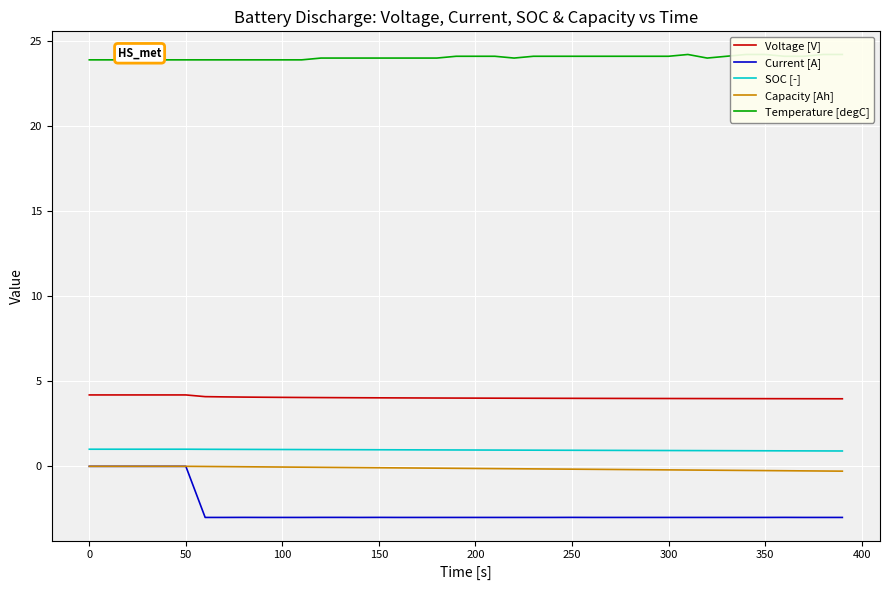

True or false: Capacity [Ah] and Voltage [V] cross at least once.

False